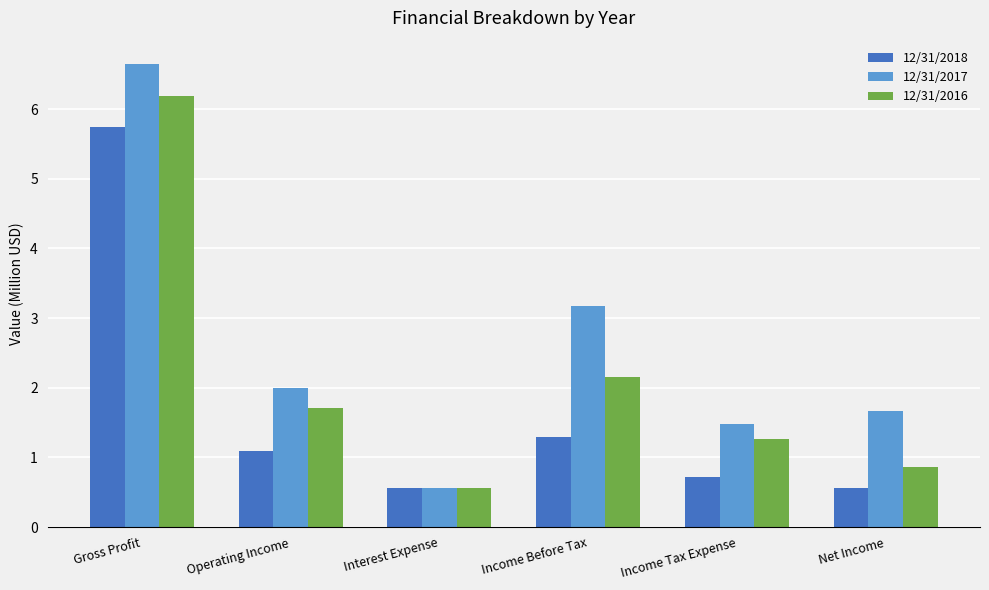

What is the difference between the second highest and minimum values in the 12/31/2018 series?

0.7